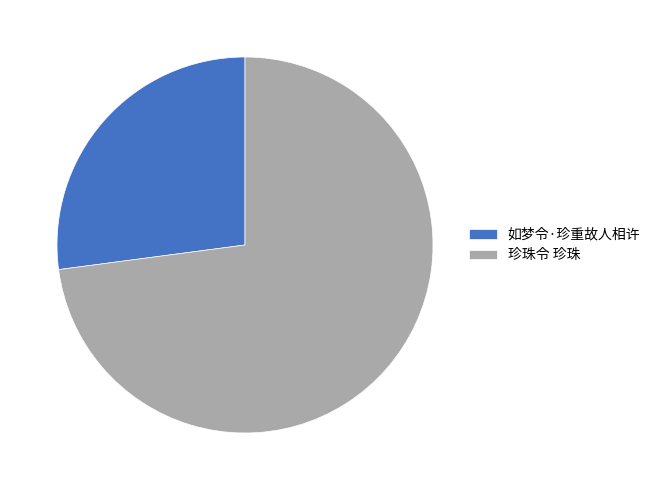

Rank the categories by value from lowest to highest.

如梦令·珍重故人相许, 珍珠令 珍珠